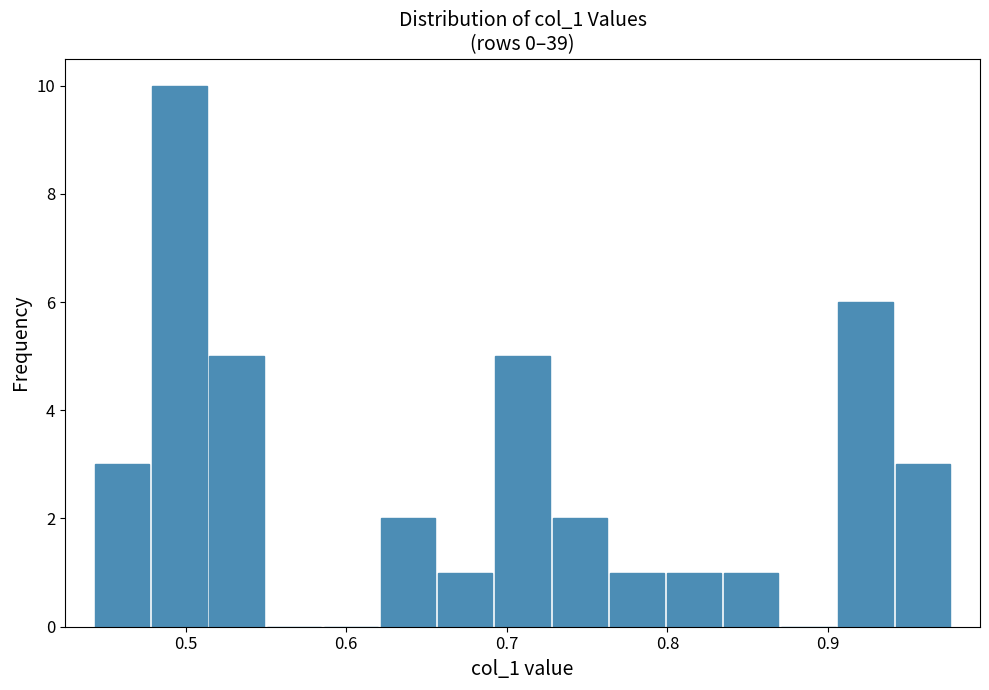

Read against the x-axis, roughly where is the centre of the tallest bar?

0.50